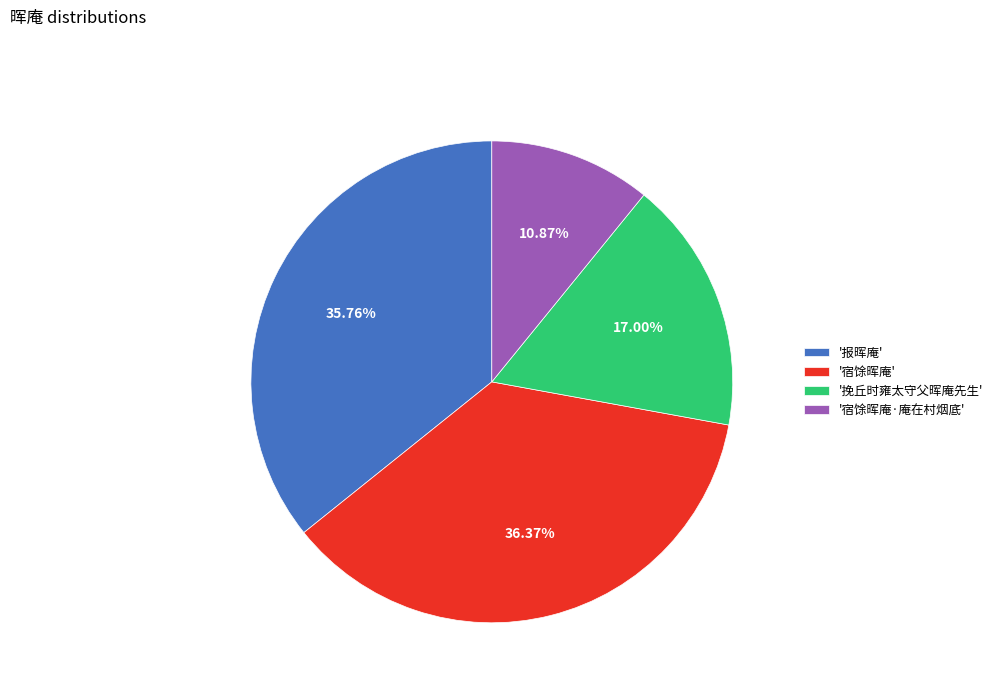

What is the ratio of the value at '宿馀晖庵·庵在村烟底' to the value at '挽丘时雍太守父晖庵先生'?

0.6